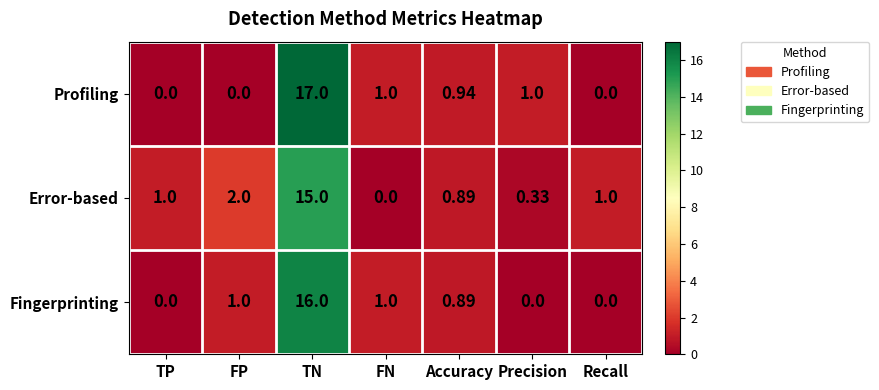

At TN, list the series in order from smallest to largest.

Error-based, Fingerprinting, Profiling